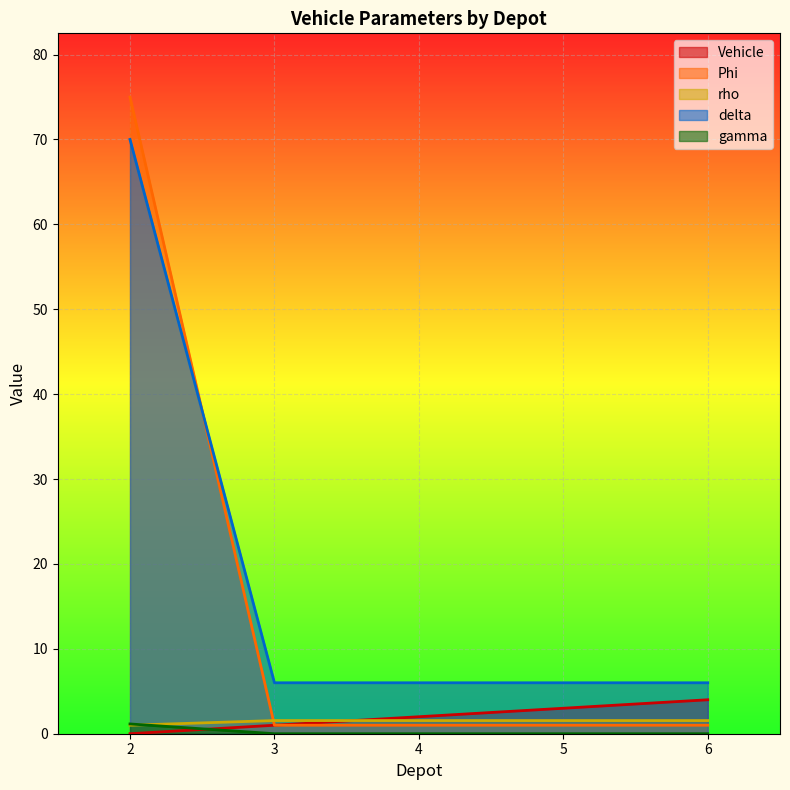

How many times do gamma and rho cross each other?

1